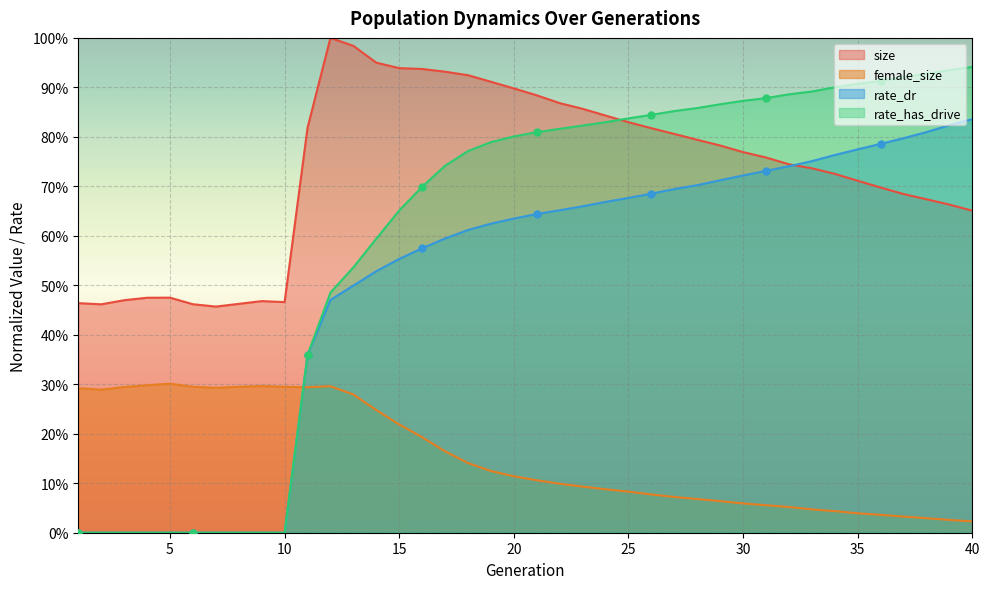

What is the total value across all series at 37?

2.4